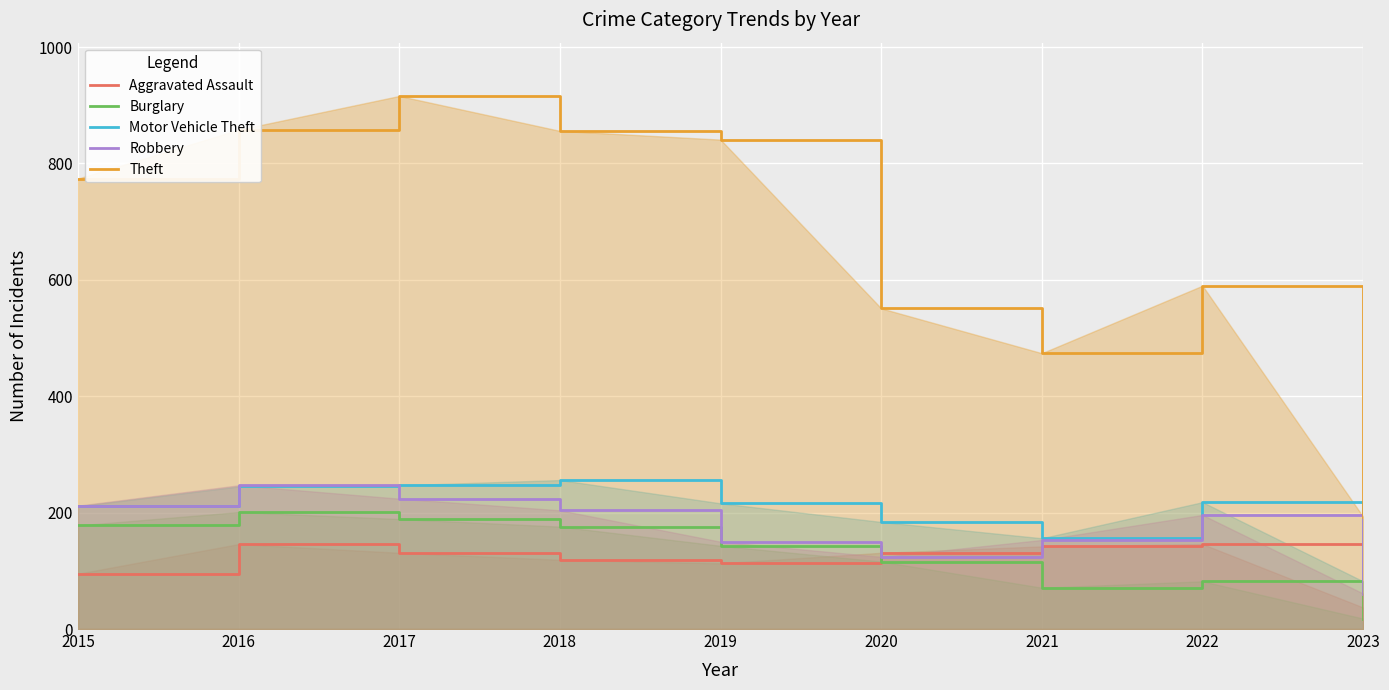

What is the difference between the highest and lowest values at 2017?

785